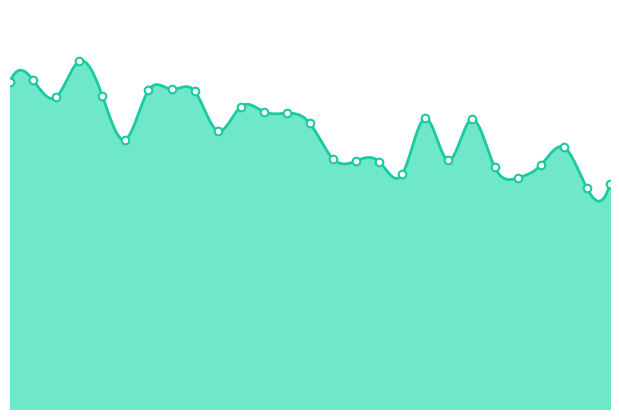

Which has a higher value, 22 or 12?

12